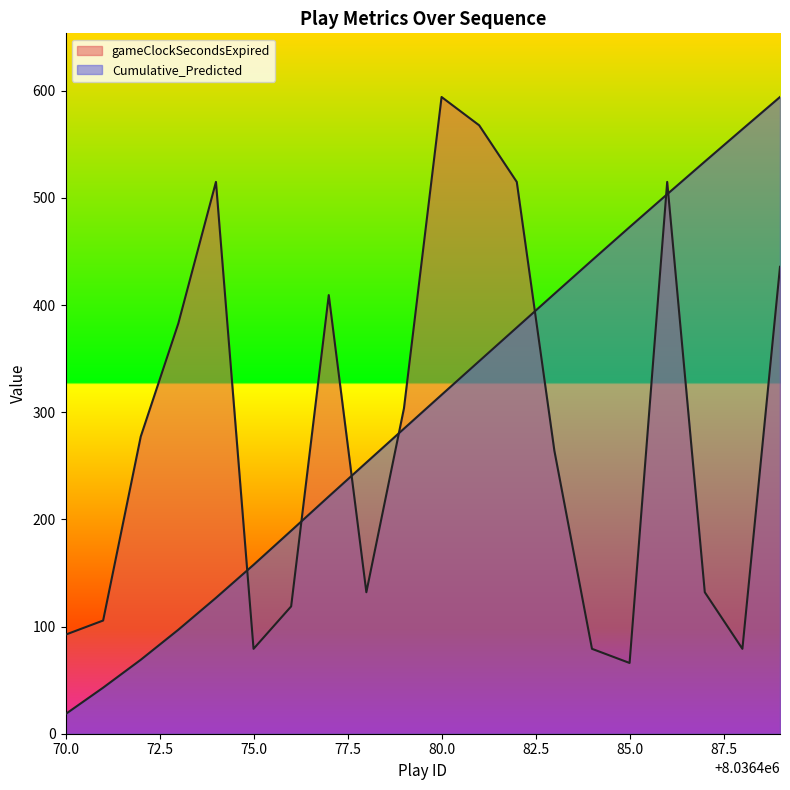

At which label is gameClockSecondsExpired closest to 330?

8036479